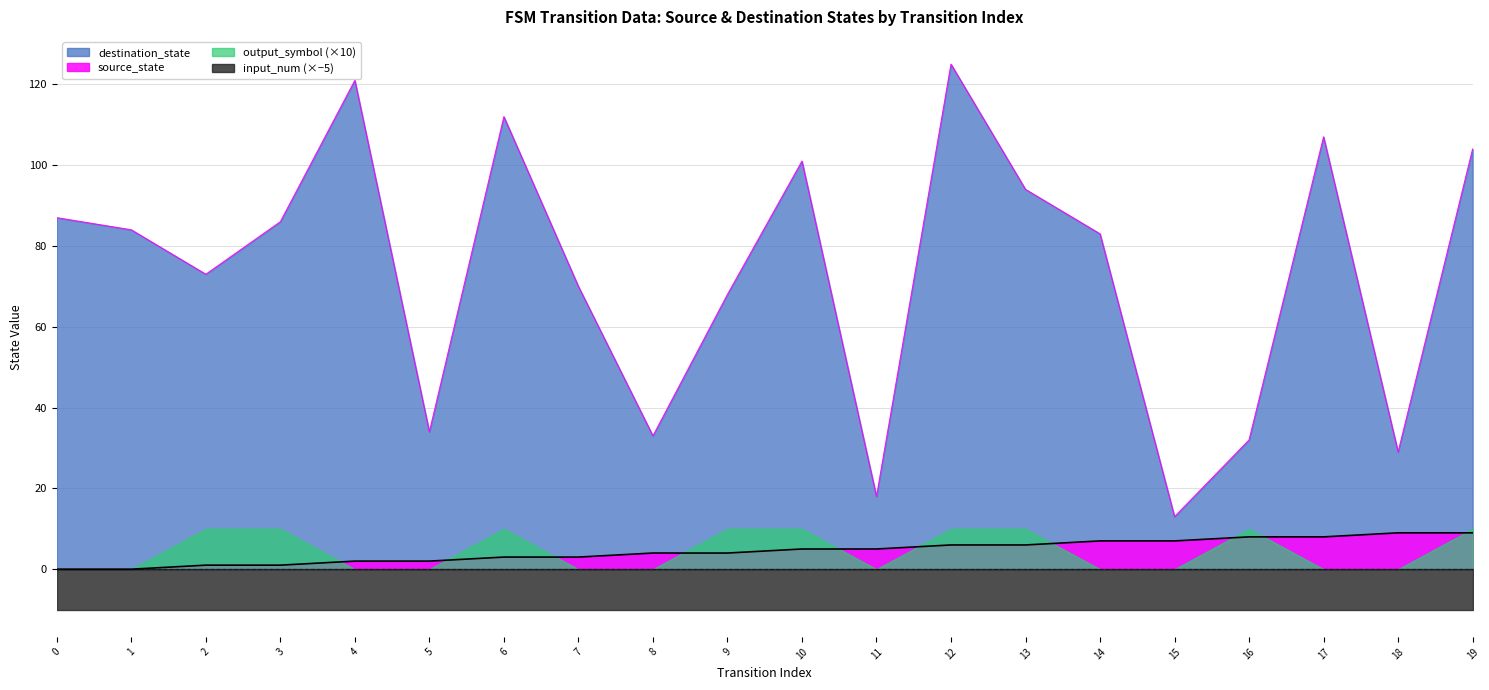

At which label does destination_state reach its minimum?

15